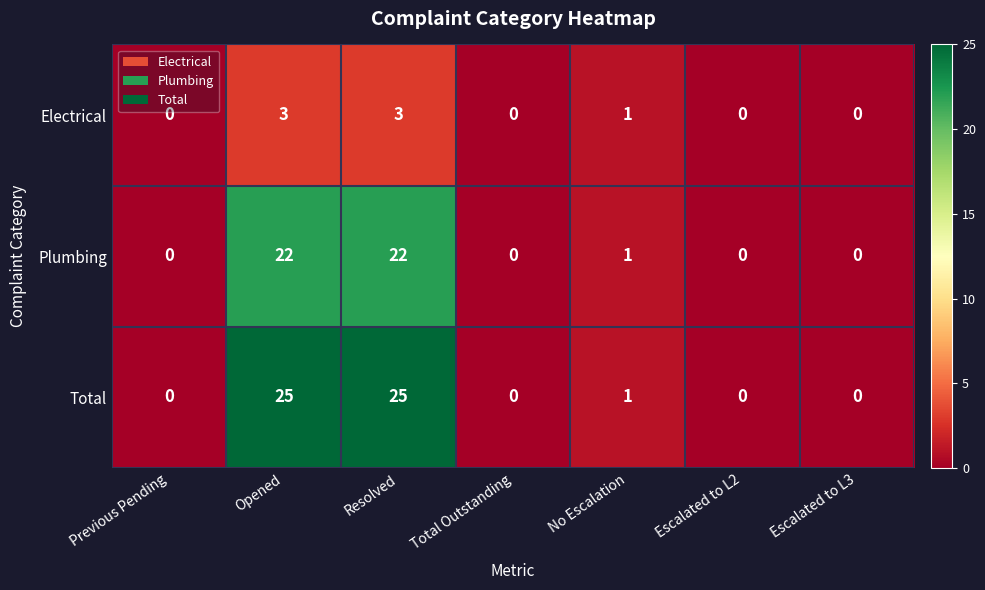

What is the difference between the maximum and second lowest values in the Electrical series?

3